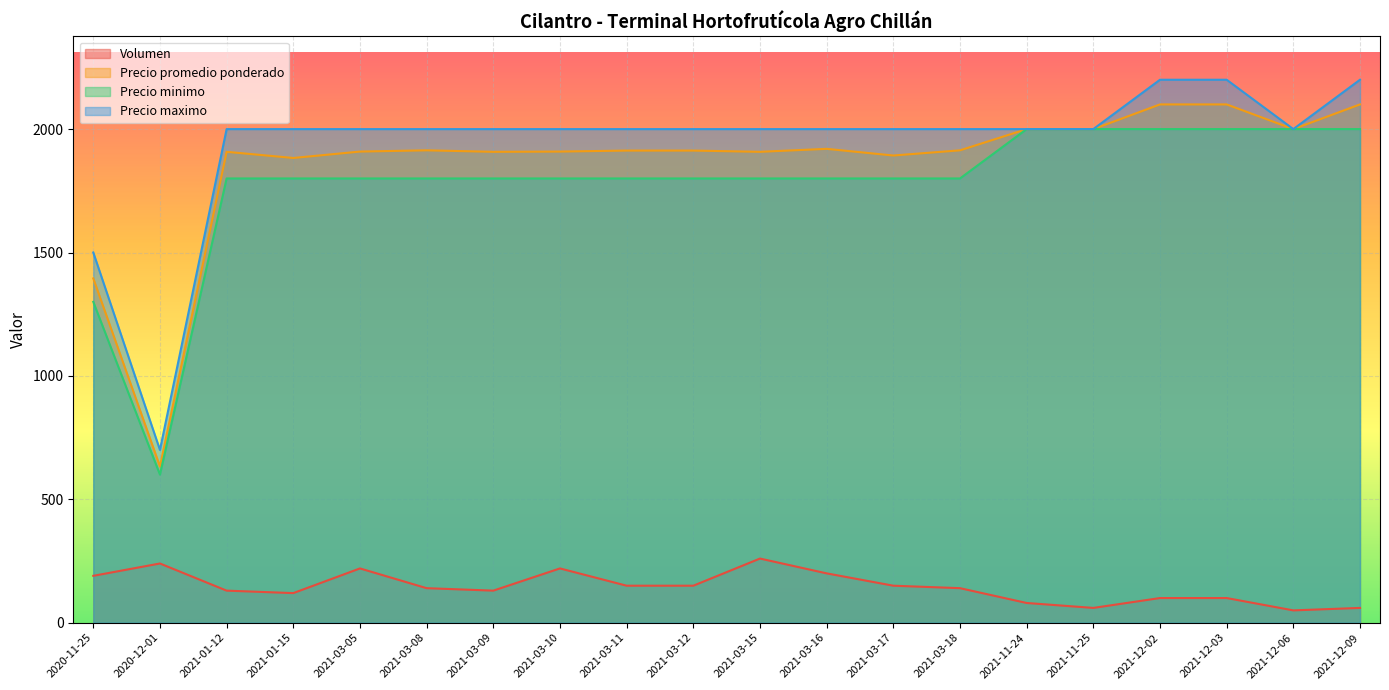

Where is Precio promedio ponderado nearest to the value 1366?

2020-11-25